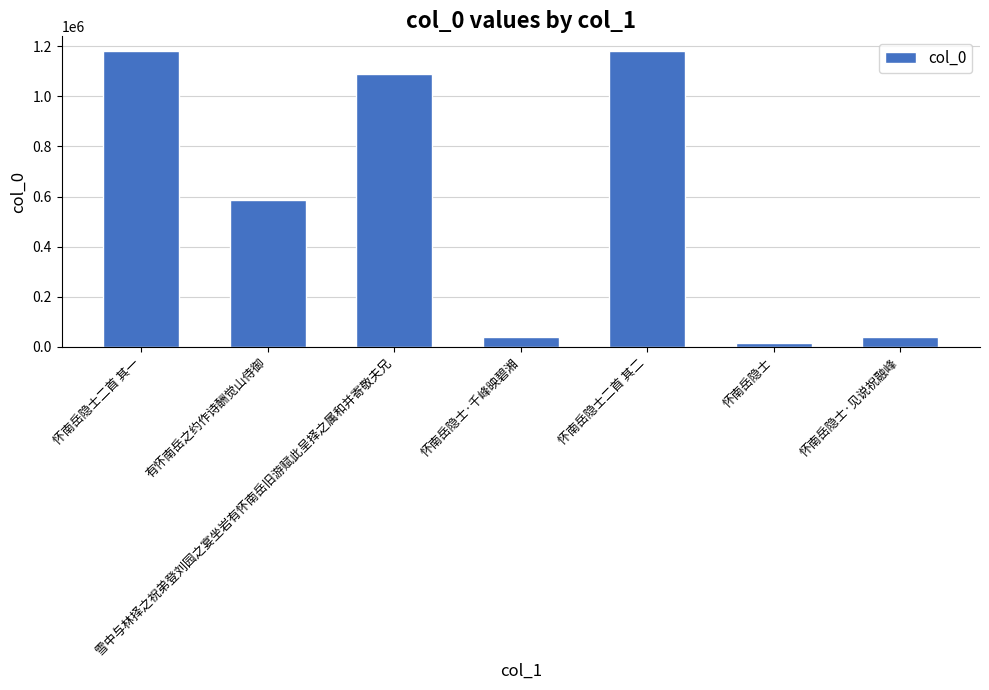

What is the value of the 7th bar from the left?

37546